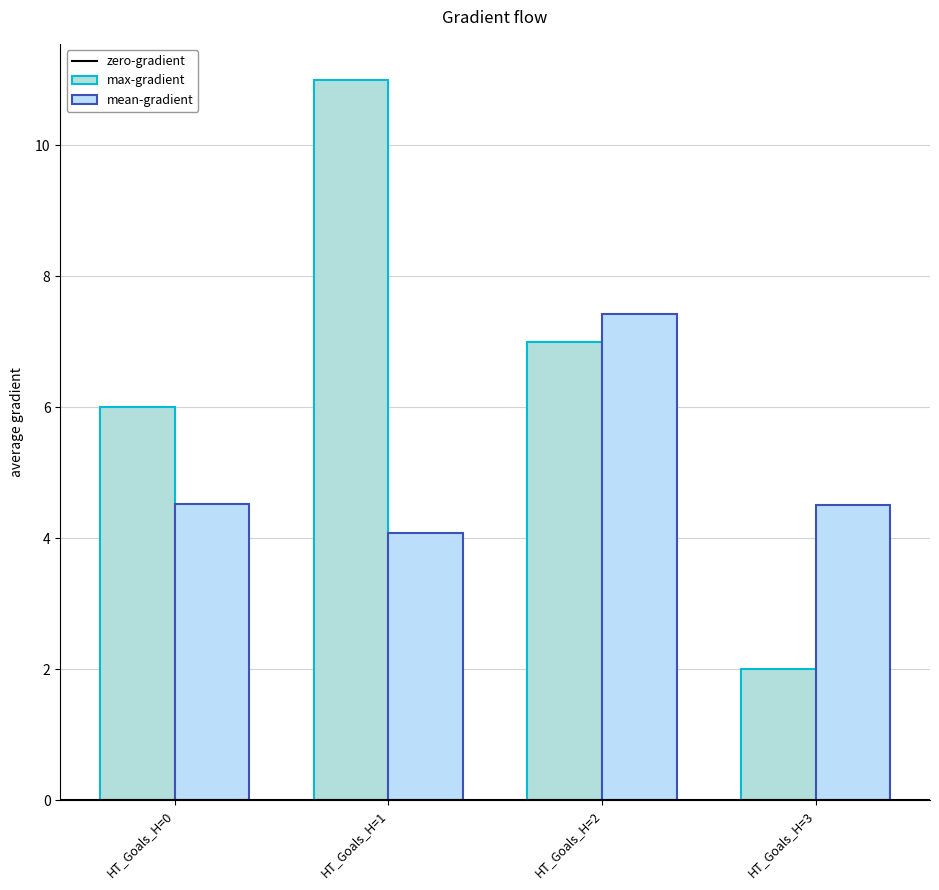

Are the bars horizontal?

No